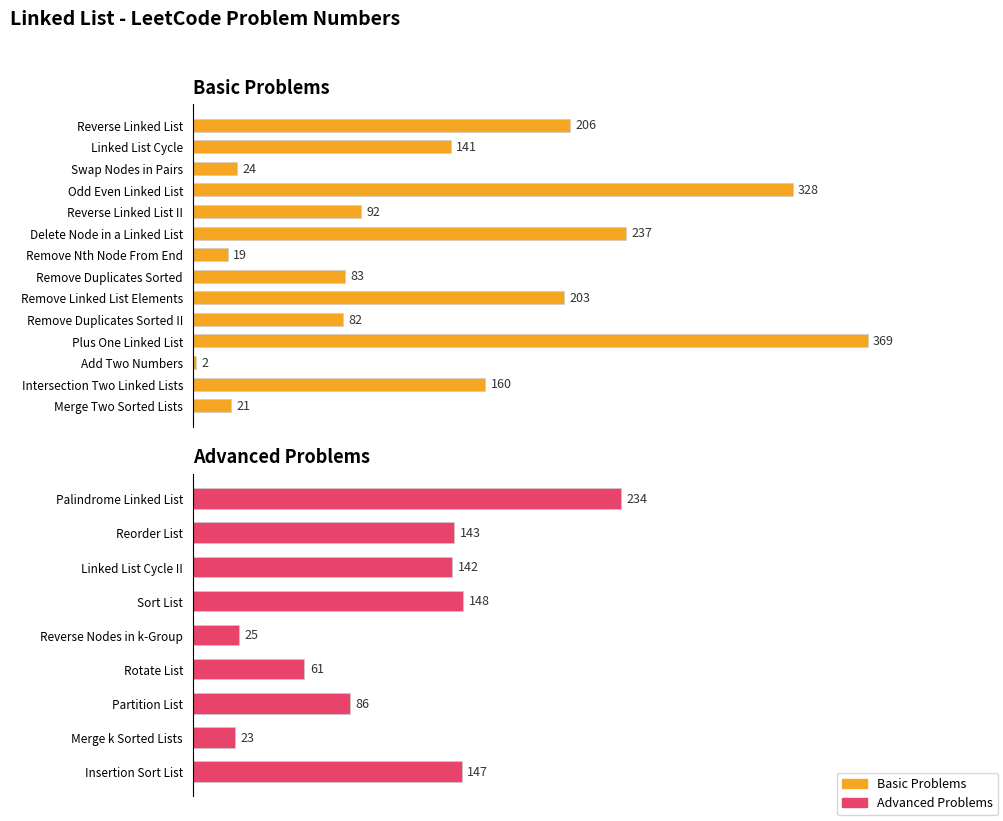

Does the chart contain any negative values?

No